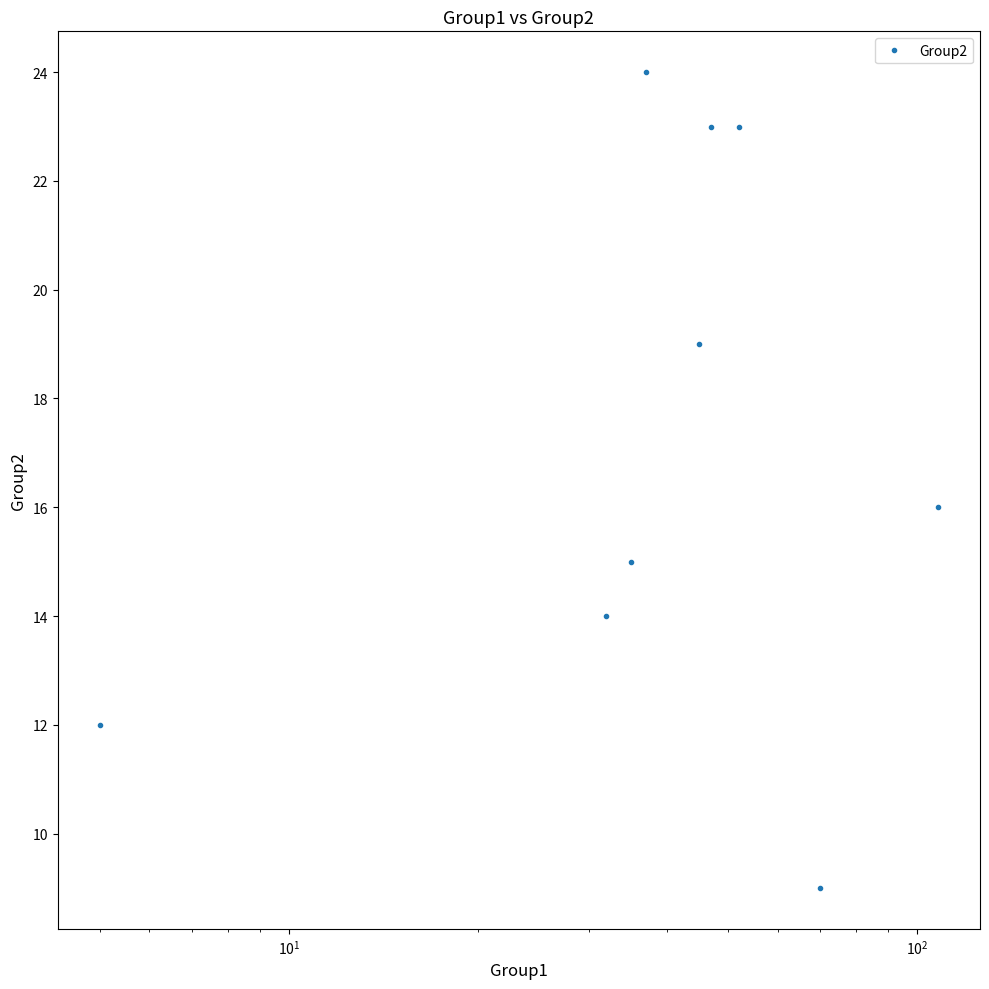

What is the sum of all values?

155